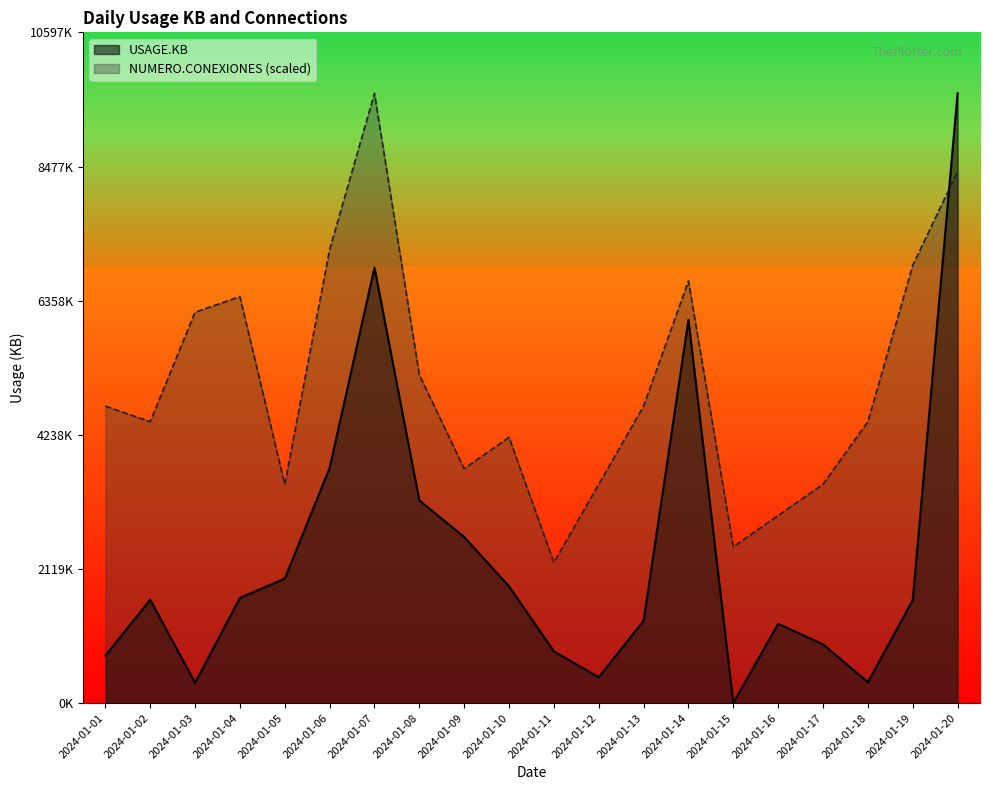

True or false: USAGE.KB has a value of 4856.0 at 2024-01-15.

True